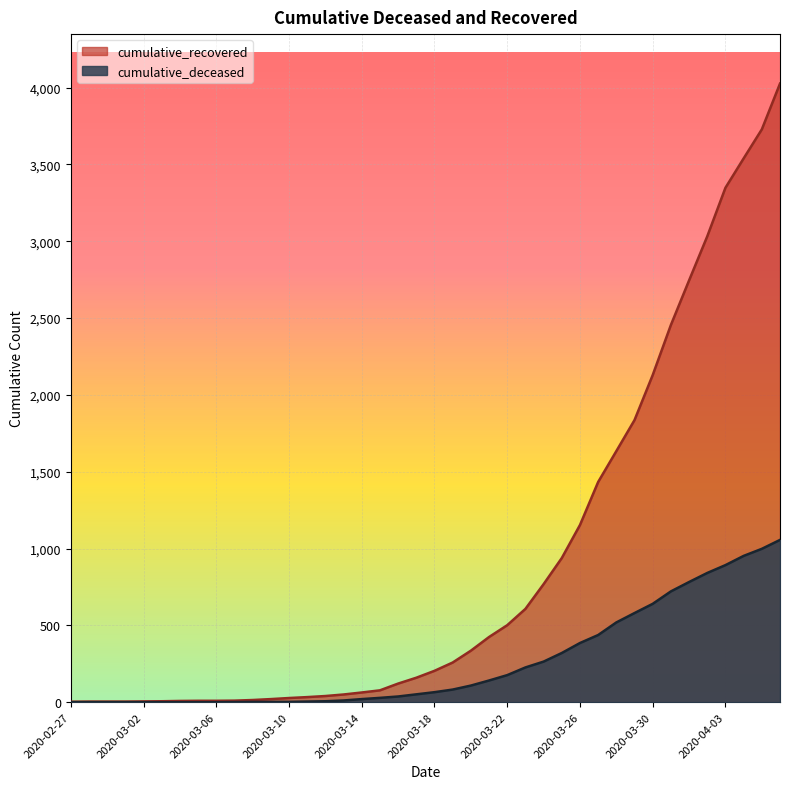

True or false: cumulative_recovered has a value of 1303 at 2020-04-05.

False